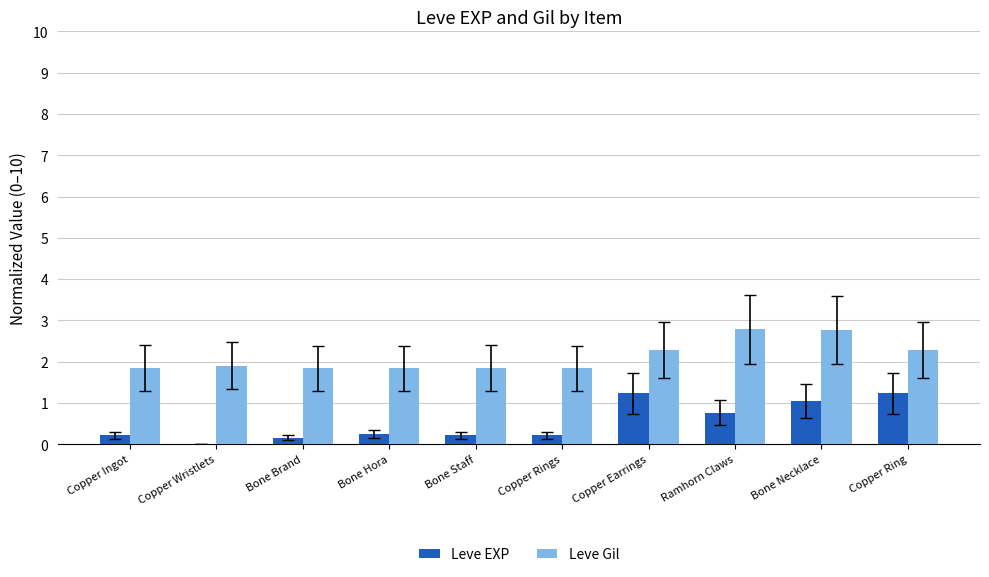

What is the maximum value for Leve EXP?

1.2